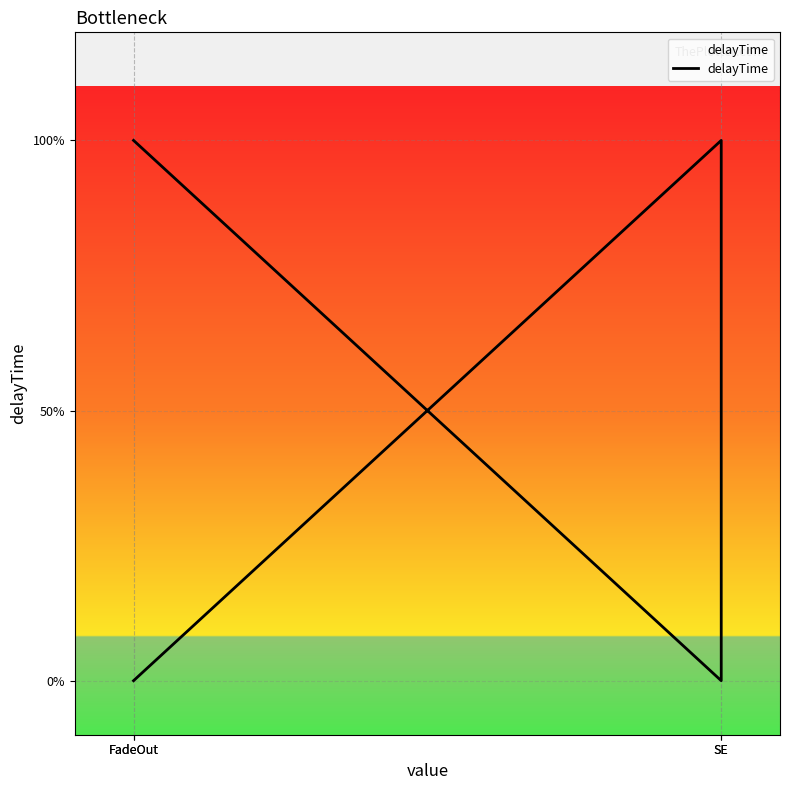

Where is the first local maximum?

SE